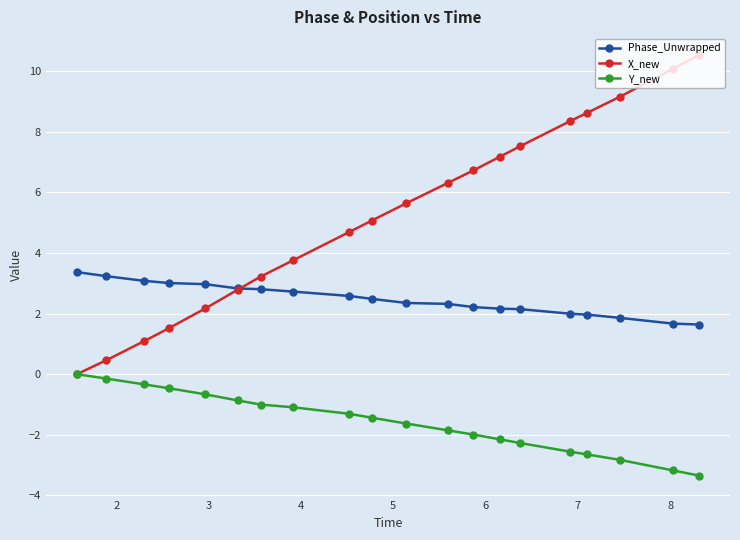

Which series has the largest total across all categories?

X_new